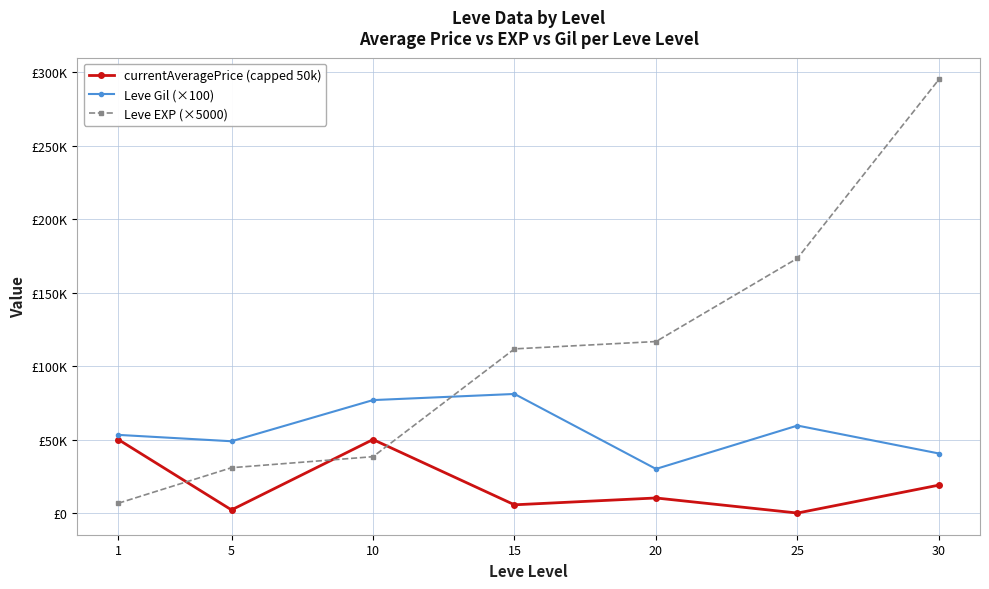

True or false: currentAveragePrice (capped 50k) and Leve Gil (×100) cross at least once.

False